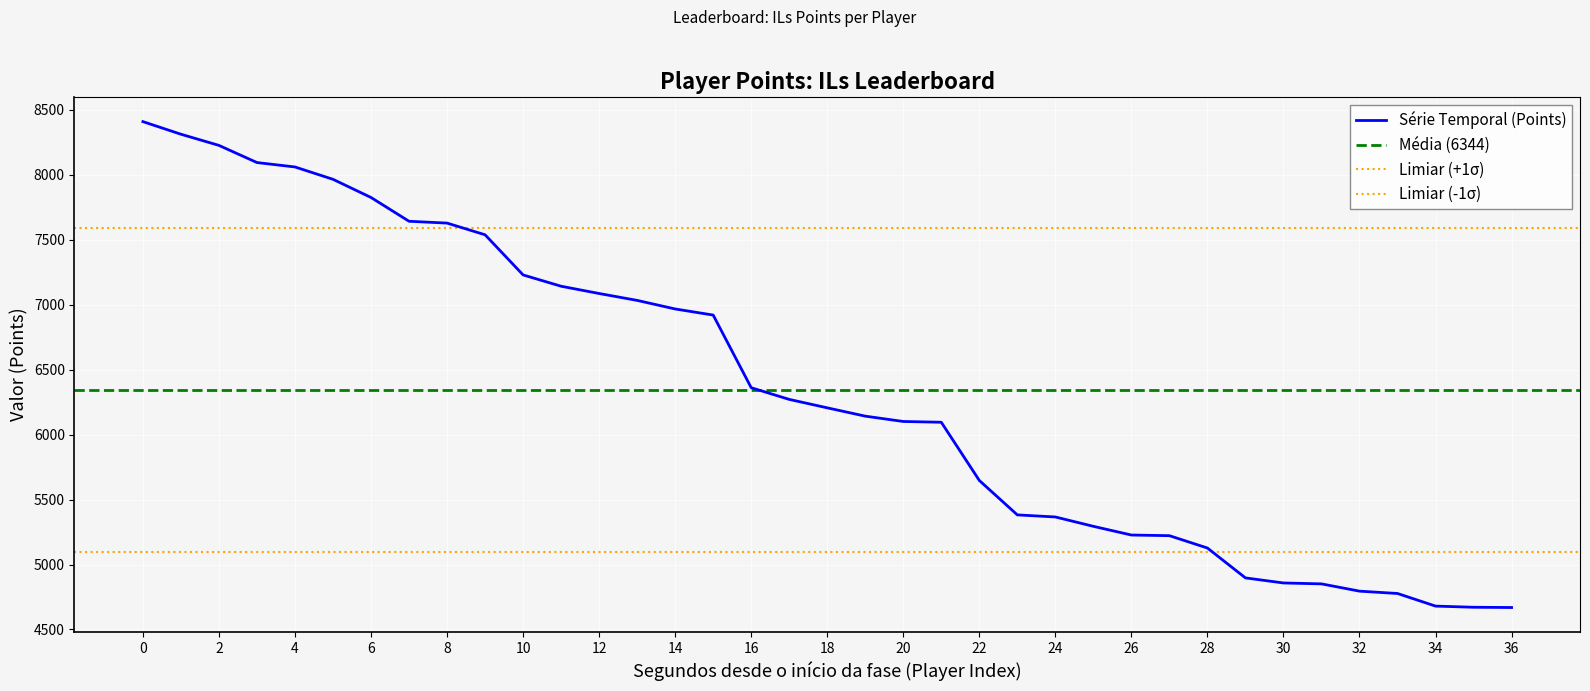

What is the smallest value displayed?

4669